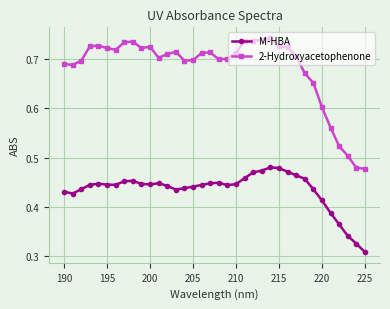

How many data points does each series have?

36